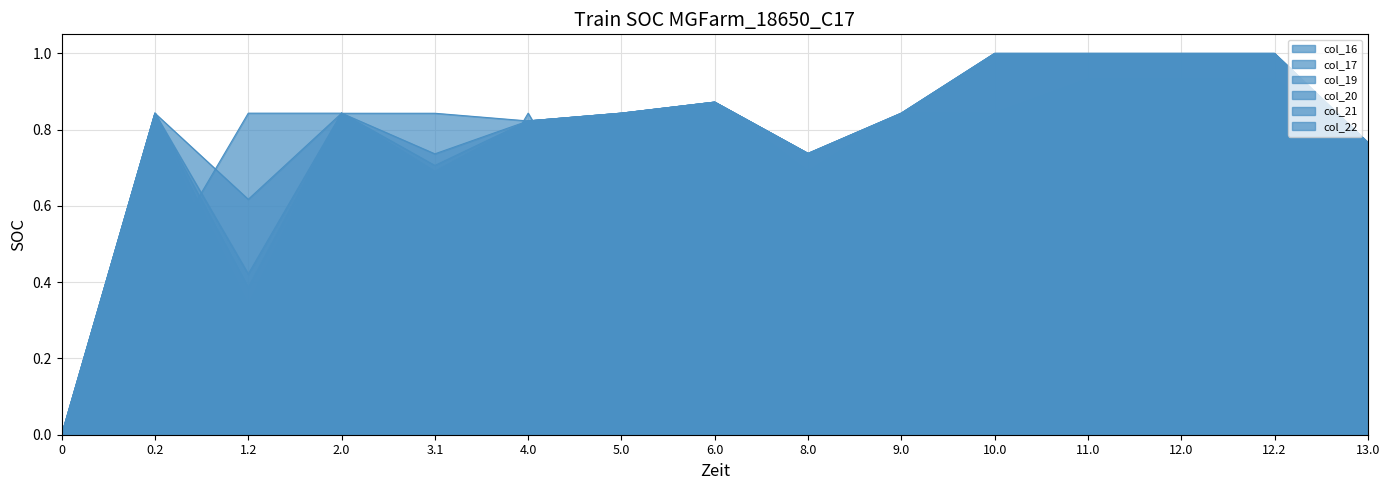

Does the chart display data point markers on the line(s)?

No